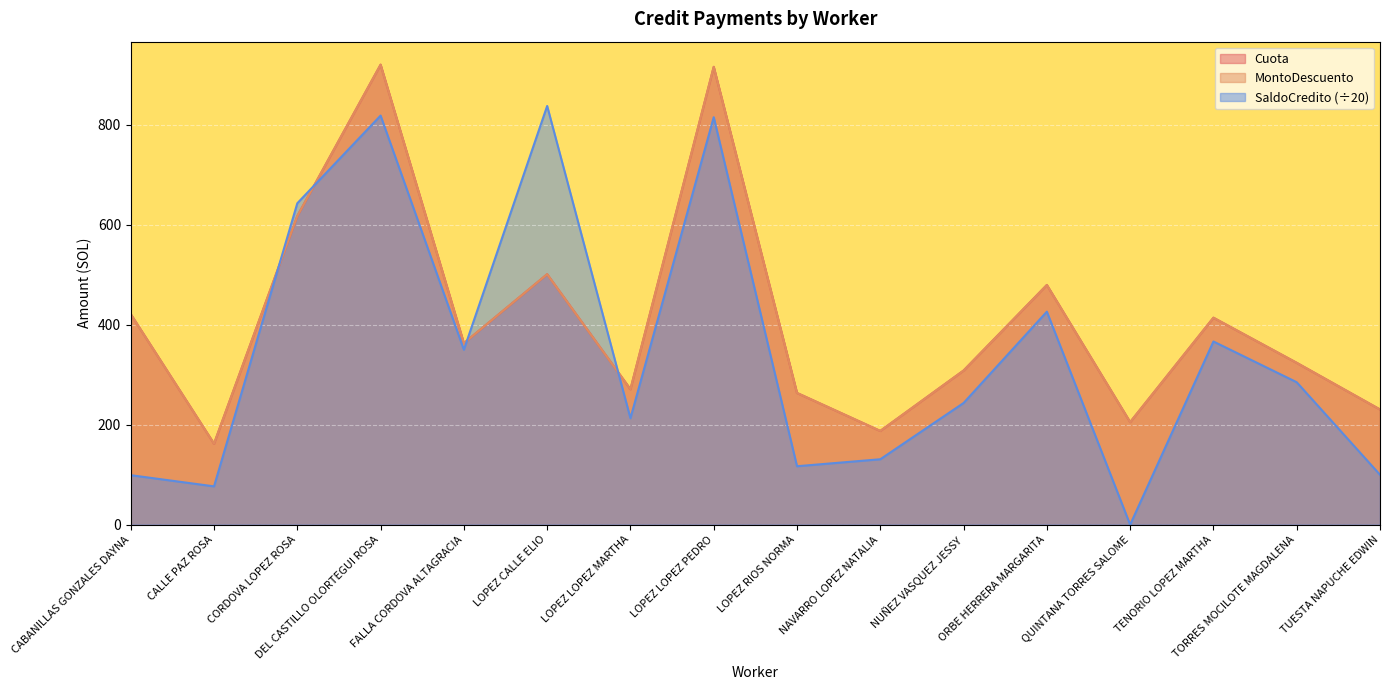

Which series changed the most between LOPEZ RIOS NORMA and ORBE HERRERA MARGARITA?

SaldoCredito